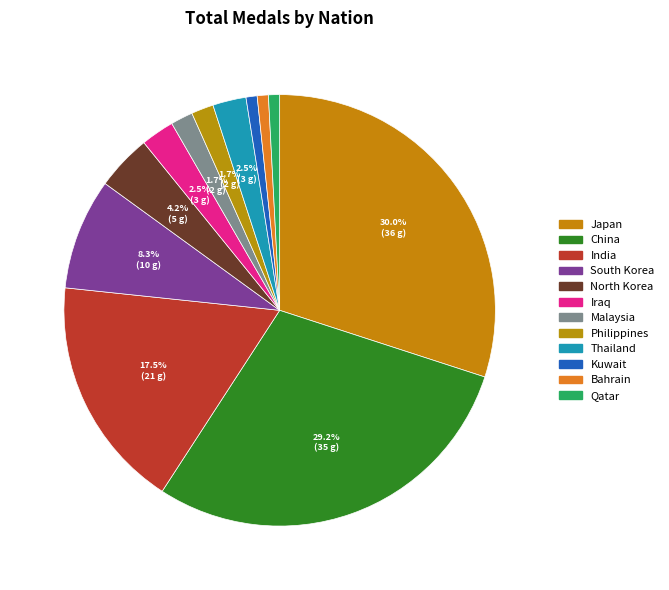

Is it true that India is 30% of the pie?

False